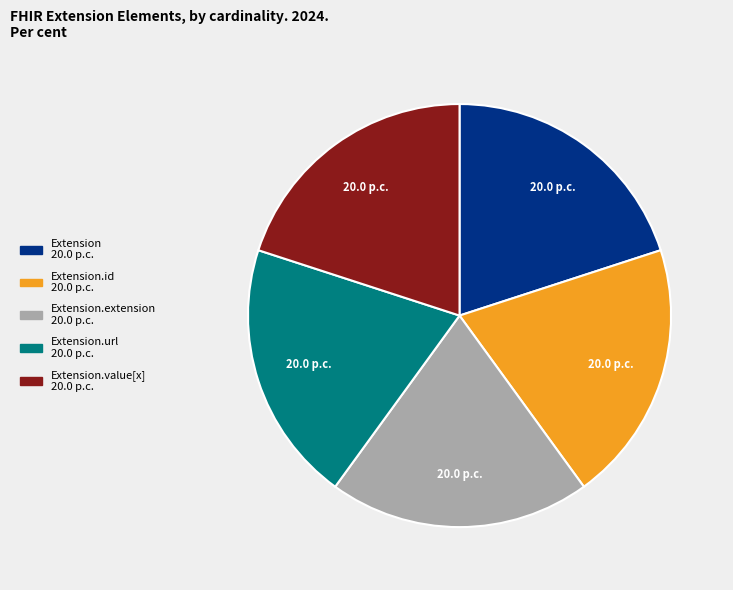

Does any single category account for the majority?

No